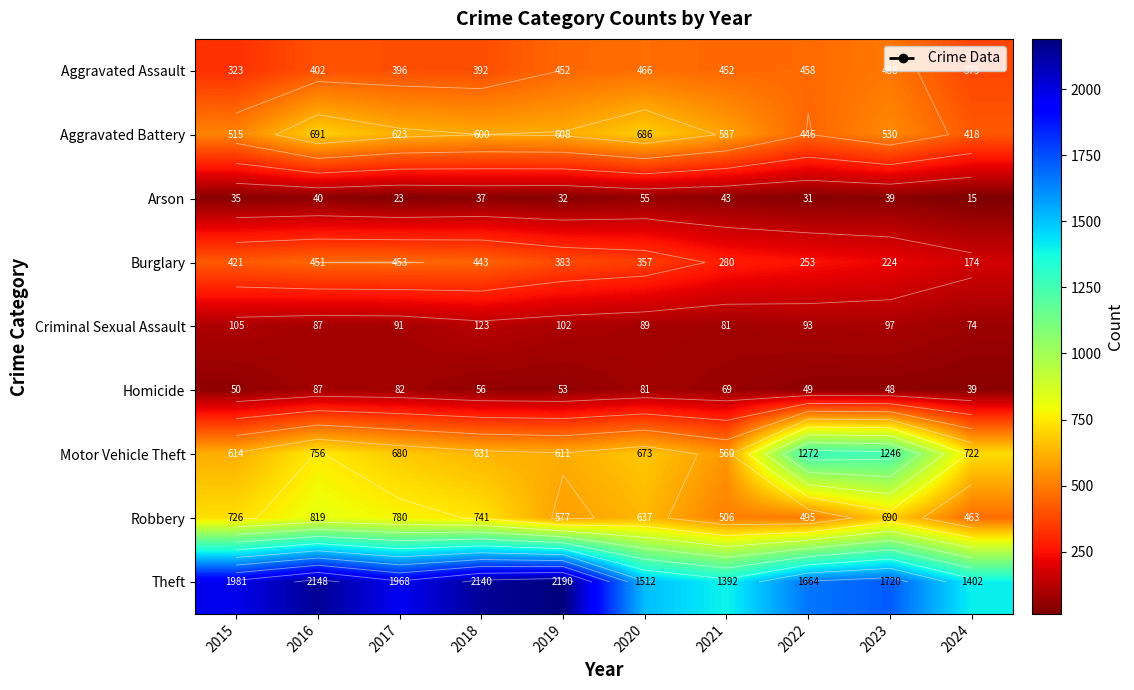

Which series has the largest range (max minus min)?

Theft